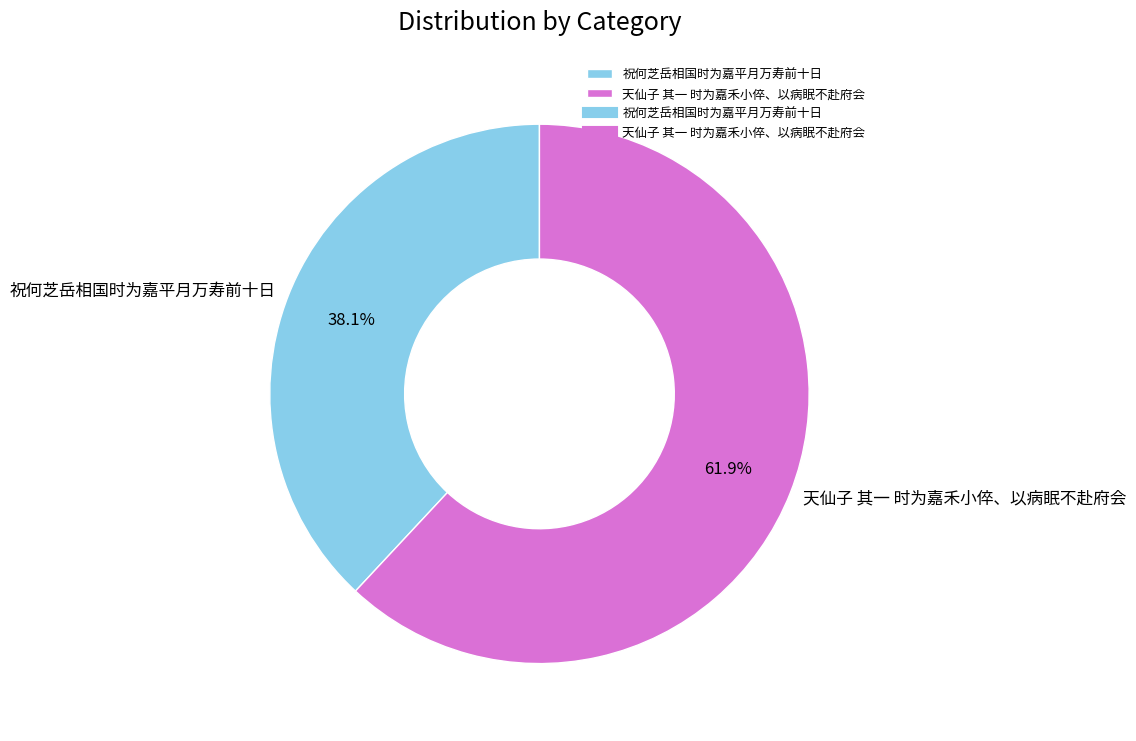

Rank the categories by value from lowest to highest.

祝何芝岳相国时为嘉平月万寿前十日, 天仙子 其一 时为嘉禾小倅、以病眠不赴府会